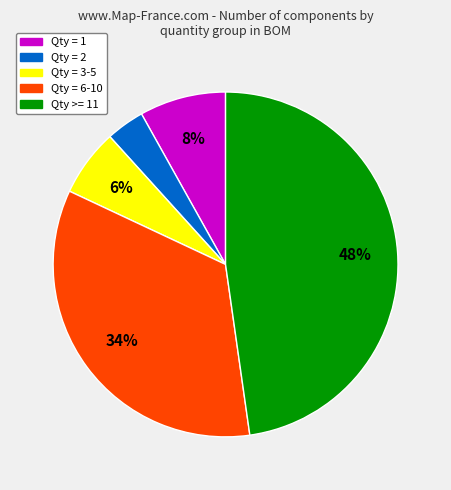

Is there any slice that represents more than half of the pie?

No